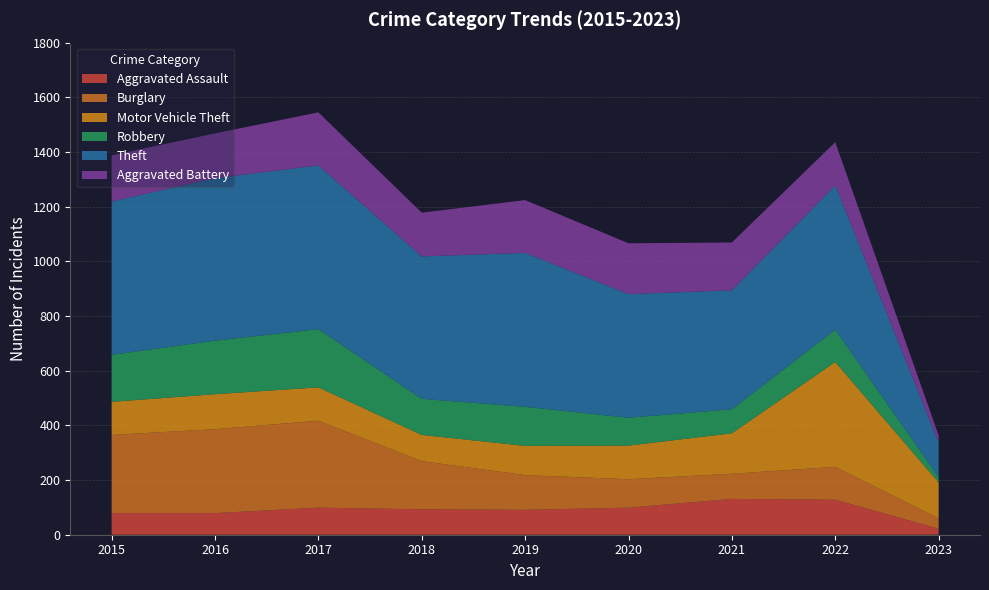

Reading left to right, extract all data points from this chart.

Aggravated Assault: 2015=79	2016=79	2017=99	2018=93	2019=91	2020=99	2021=131	2022=128	2023=22
Burglary: 2015=286	2016=307	2017=318	2018=176	2019=127	2020=104	2021=92	2022=120	2023=38
Motor Vehicle Theft: 2015=121	2016=128	2017=122	2018=96	2019=107	2020=123	2021=148	2022=384	2023=131
Robbery: 2015=172	2016=196	2017=213	2018=132	2019=143	2020=102	2021=88	2022=118	2023=20
Theft: 2015=561	2016=594	2017=599	2018=521	2019=563	2020=452	2021=435	2022=528	2023=127
Aggravated Battery: 2015=169	2016=164	2017=194	2018=160	2019=193	2020=186	2021=175	2022=158	2023=25